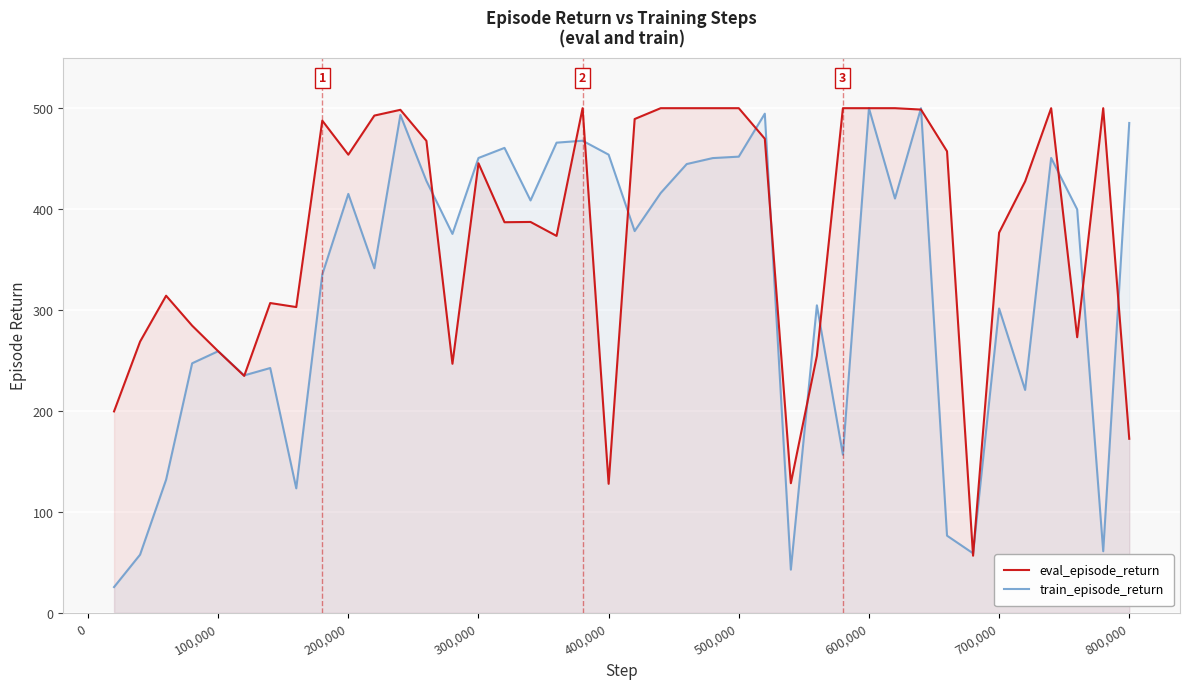

What is the difference between the second highest and minimum values in the eval_episode_return series?

443.5